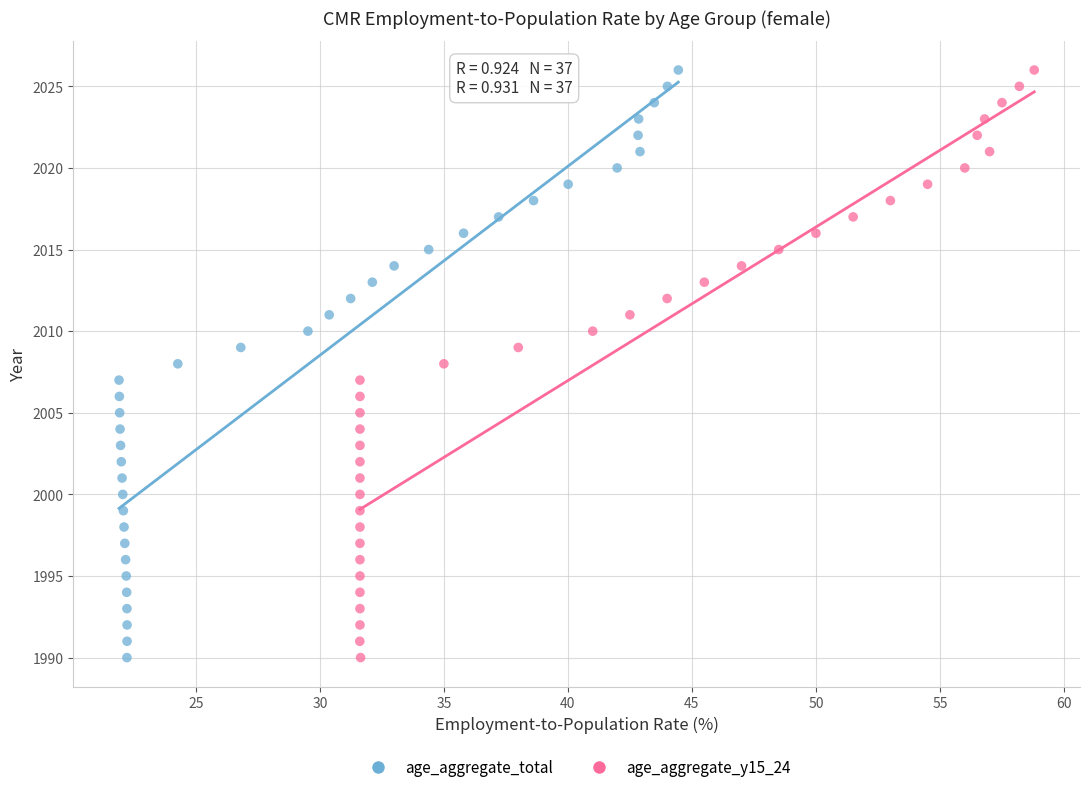

What are all the series names shown in the legend?

age_aggregate_total, age_aggregate_y15_24